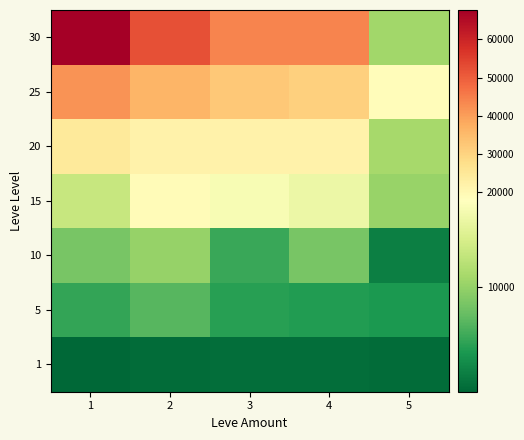

What is the difference between the 30 values at 4 and 2?

7990